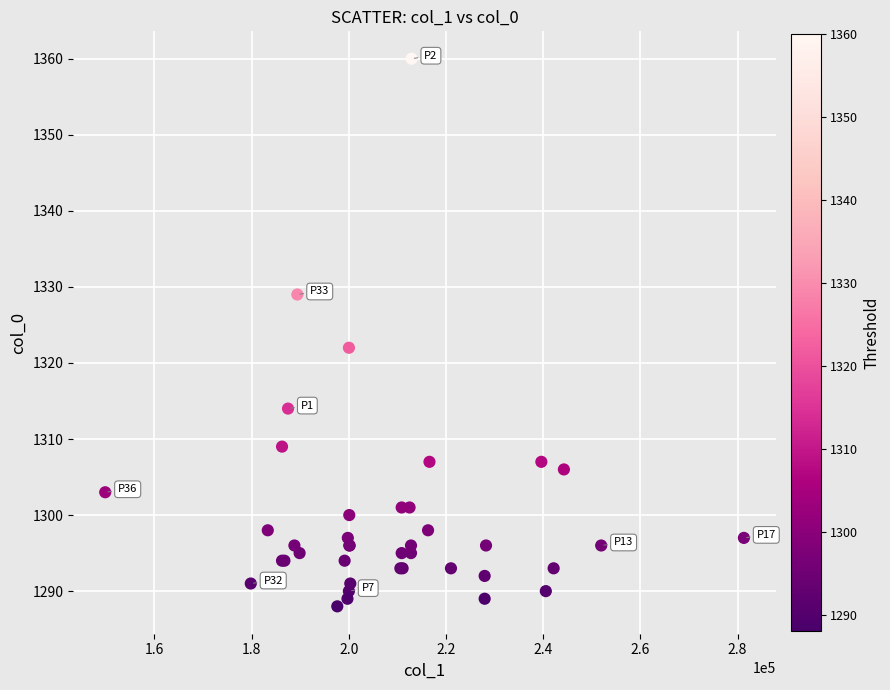

What Y value in the scatter plot is closest to 1324?

1322